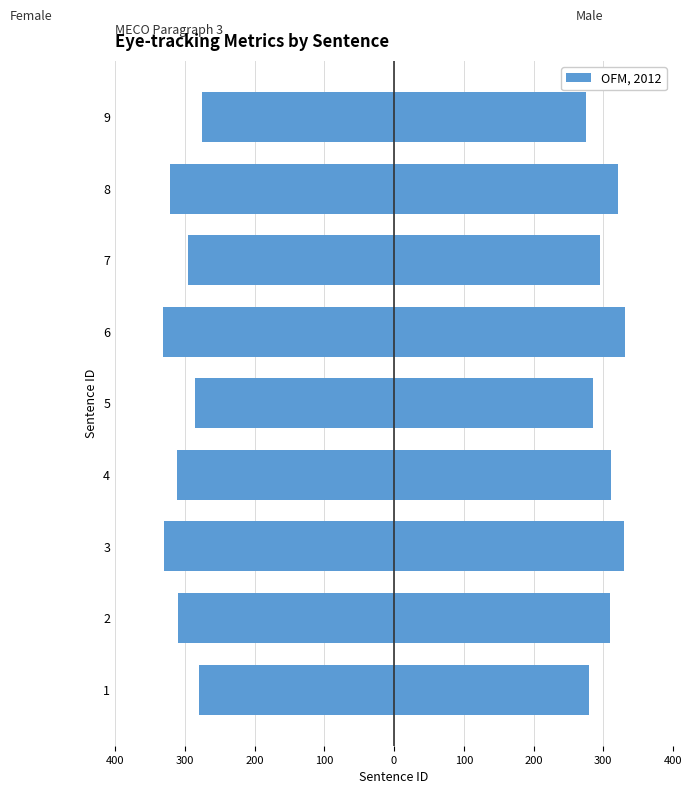

Which has a higher value, 1 or 2?

1